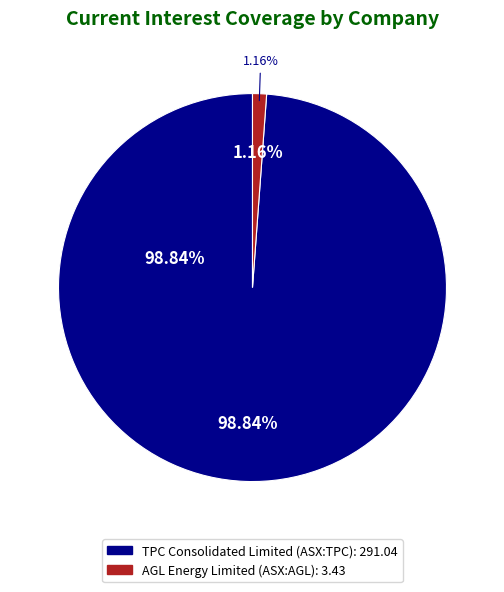

To the nearest percent, what is the combined percentage of AGL Energy Limited (ASX:AGL) and TPC Consolidated Limited (ASX:TPC)?

100%